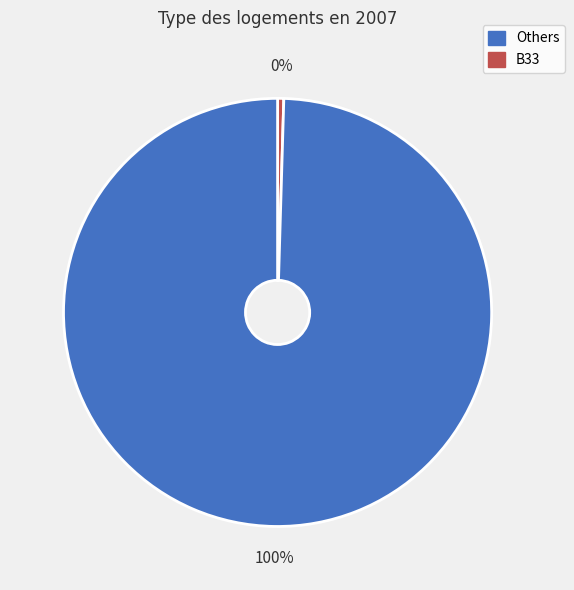

Does any single category account for the majority?

Yes